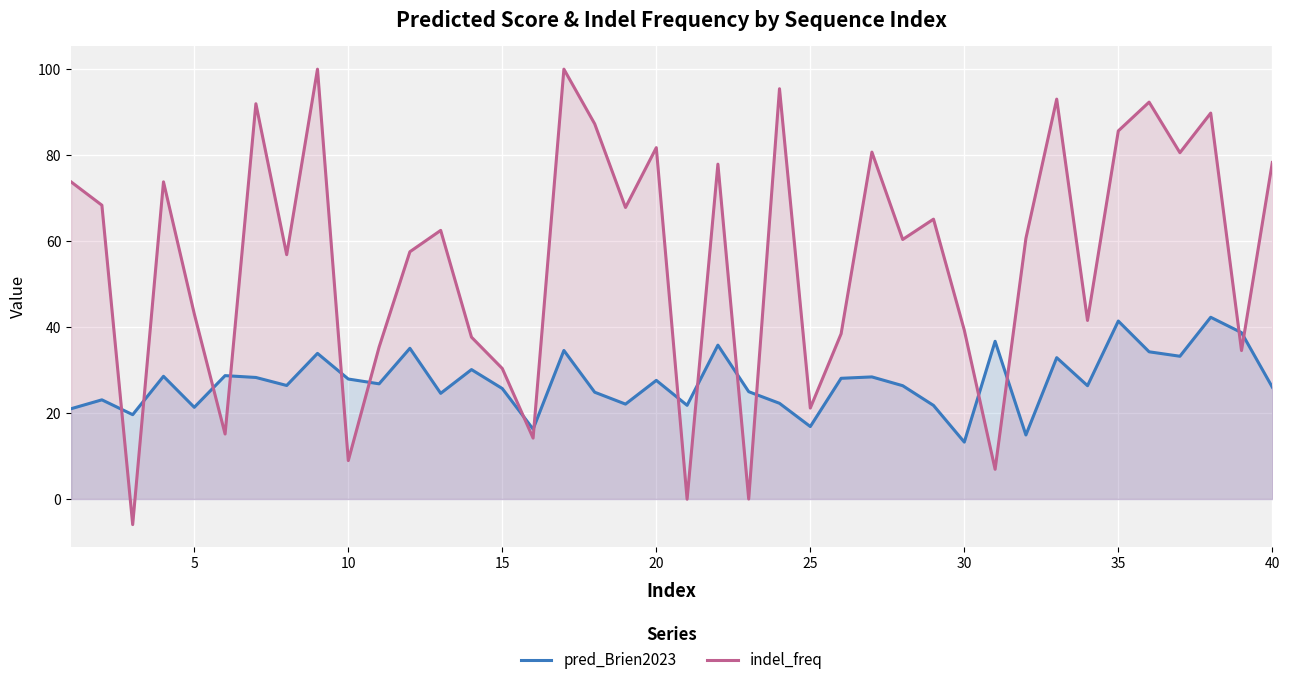

Rank the series by their maximum value, from lowest to highest.

pred_Brien2023, indel_freq